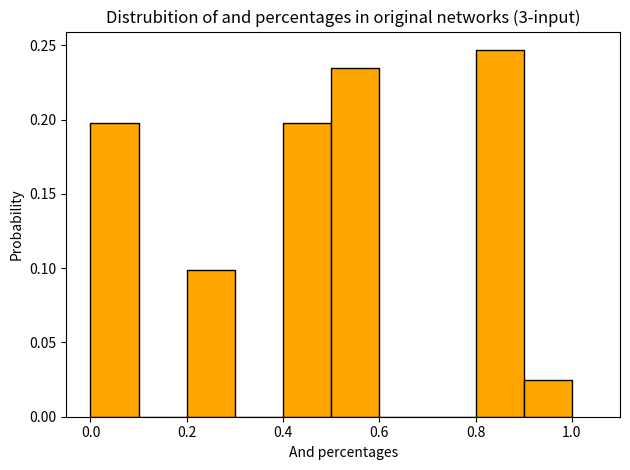

Over which range of the x-axis is the bar tallest?

0.8 to 0.9